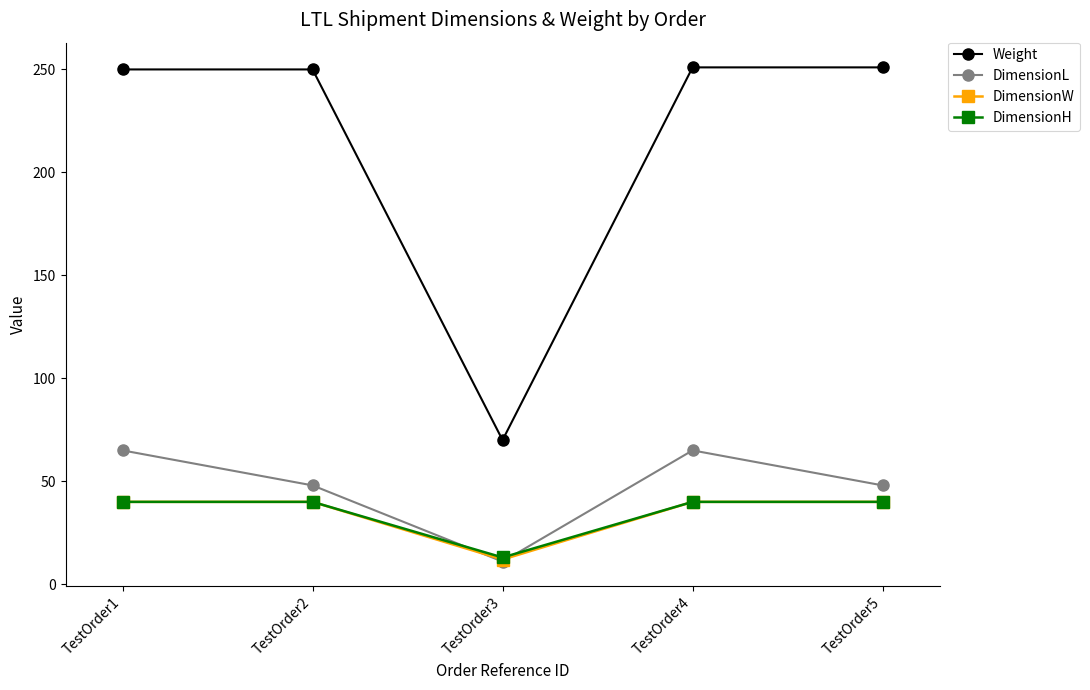

True or false: Weight has a value of 251 at TestOrder5.

True